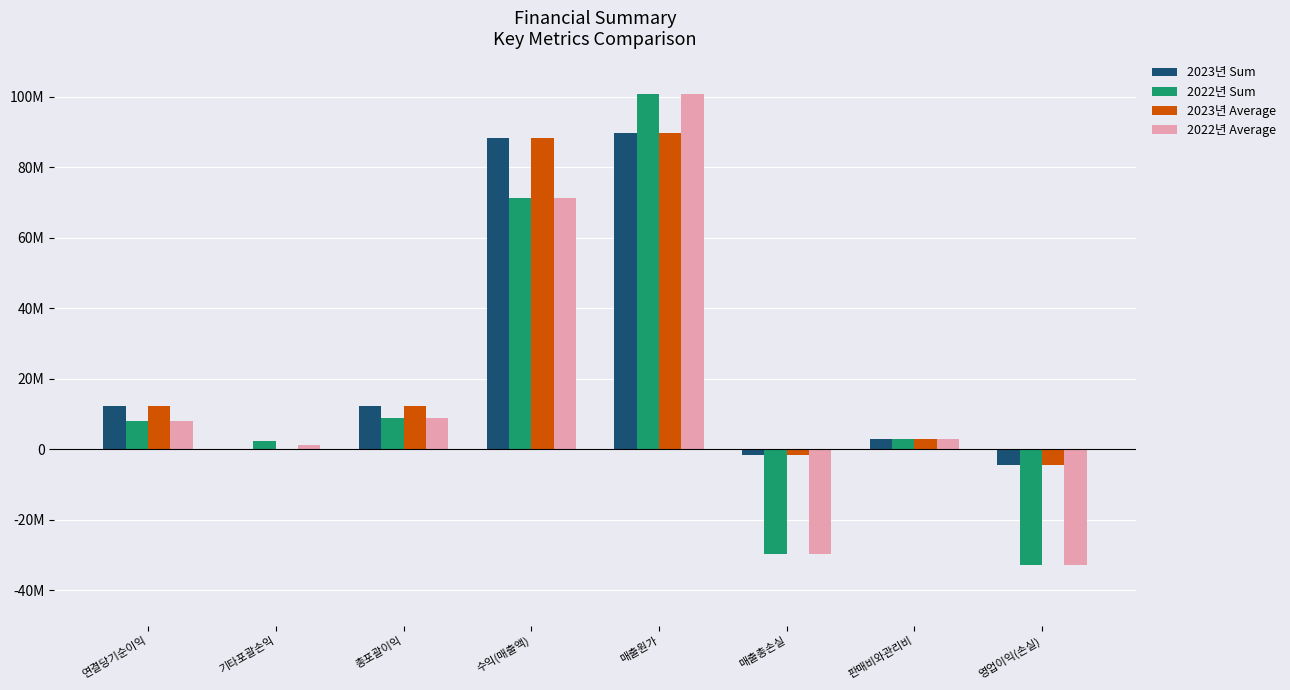

What is the sum of all 2022년 Sum values?

132185816.0